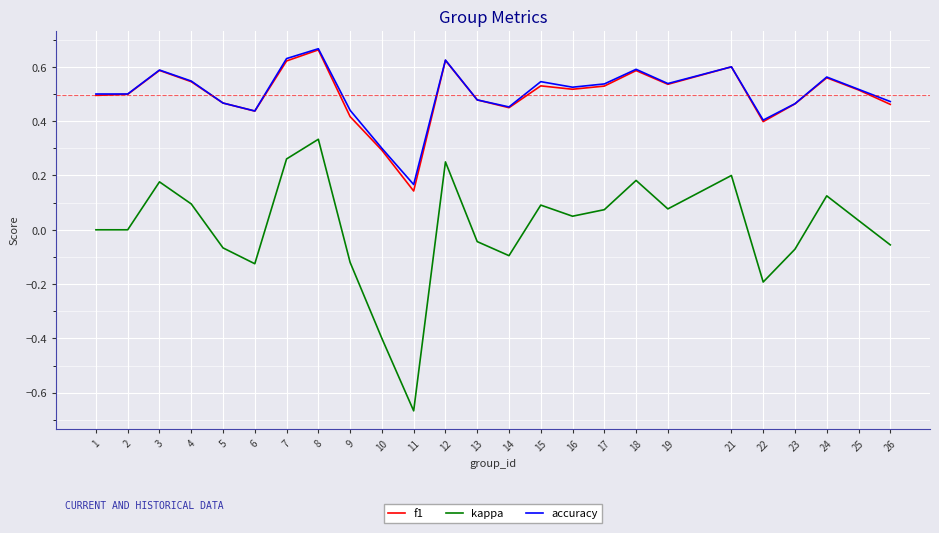

At which label does kappa reach its peak?

8